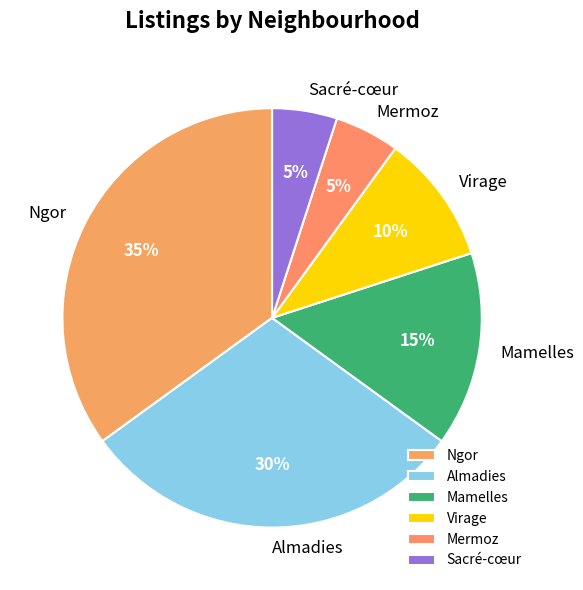

To the nearest percent, what is the difference between the Almadies and Mermoz slice percentages?

25%